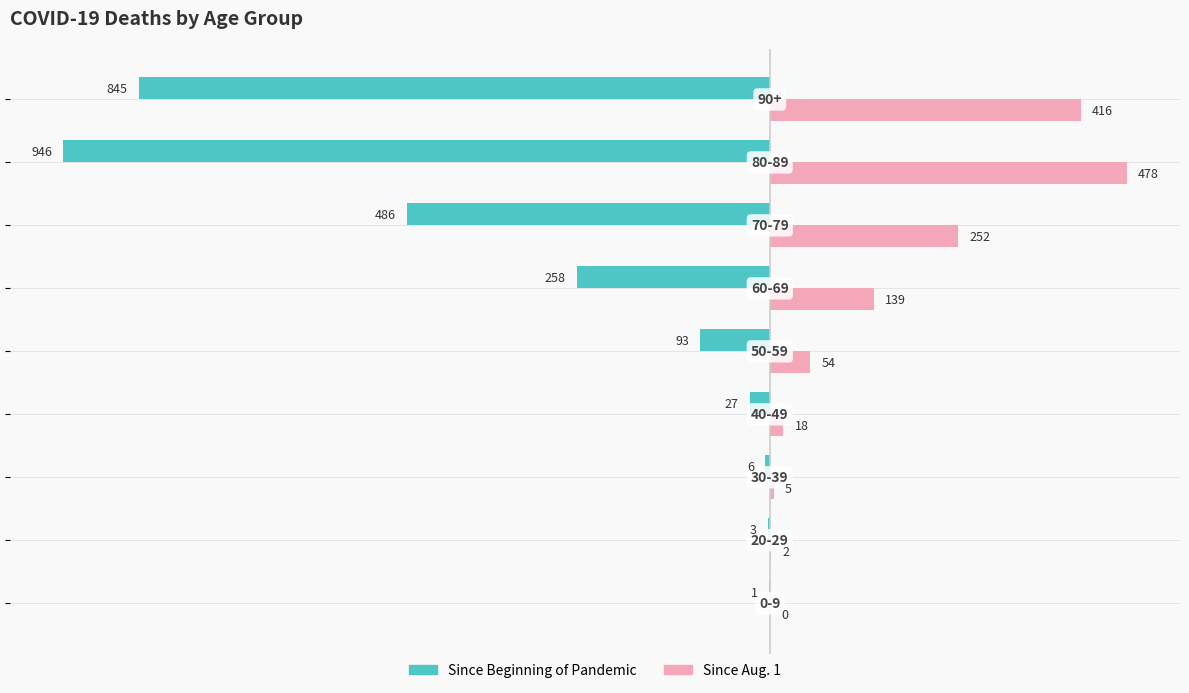

How many series are shown in this chart?

2